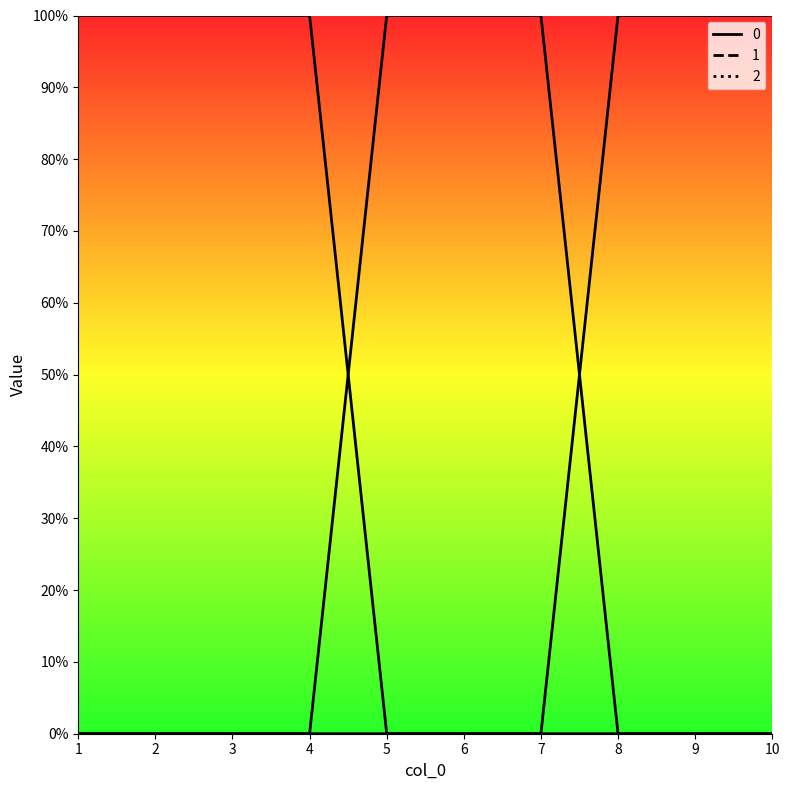

Count the 2 values in the range 0 to 1.

10